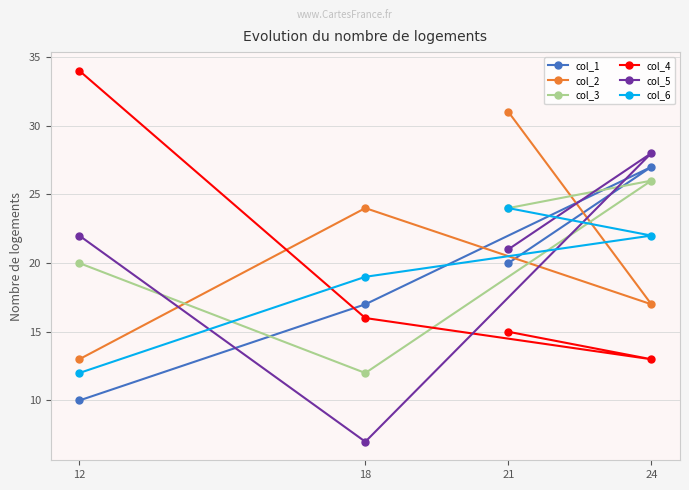

Is the value of col_6 at 12 greater than the value of col_2 at 24?

No